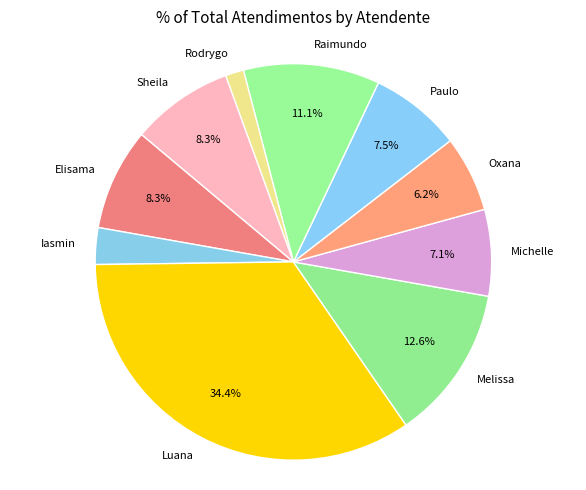

Which category has the biggest portion of the pie?

Luana